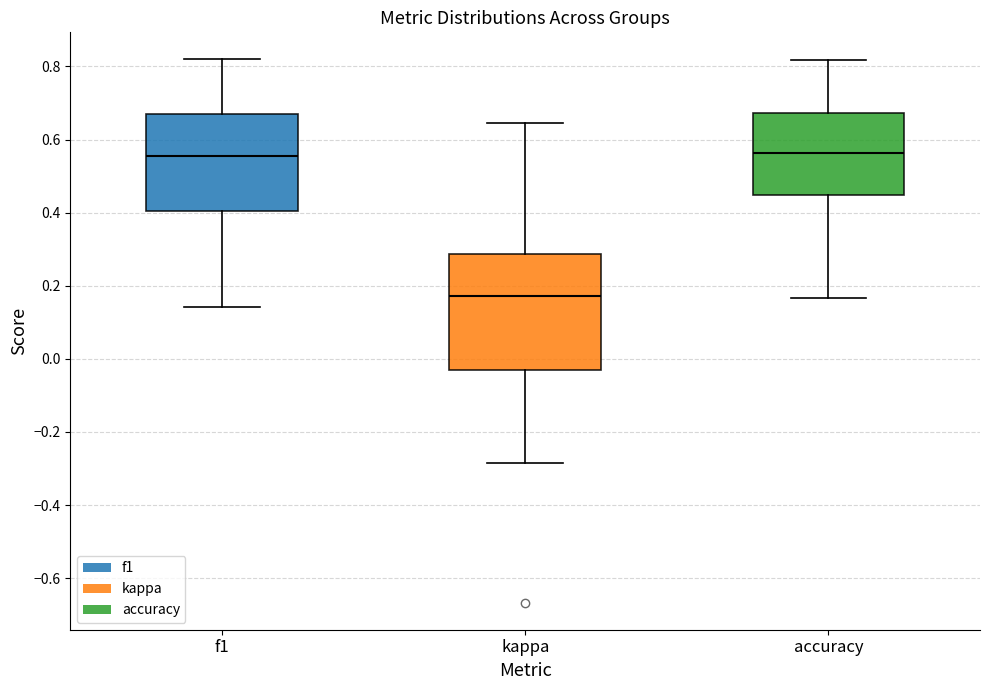

Reading left to right, read every box against the y-axis: the position of its median line, the range the box covers, and the ends of its whiskers. The values are not printed on the chart, so give them approximately, as read against the axis.

f1: median 0.56, box 0.40 to 0.68, whiskers 0.14 to 0.82
kappa: median 0.18, box -0.04 to 0.28, whiskers -0.28 to 0.64
accuracy: median 0.56, box 0.44 to 0.68, whiskers 0.16 to 0.82